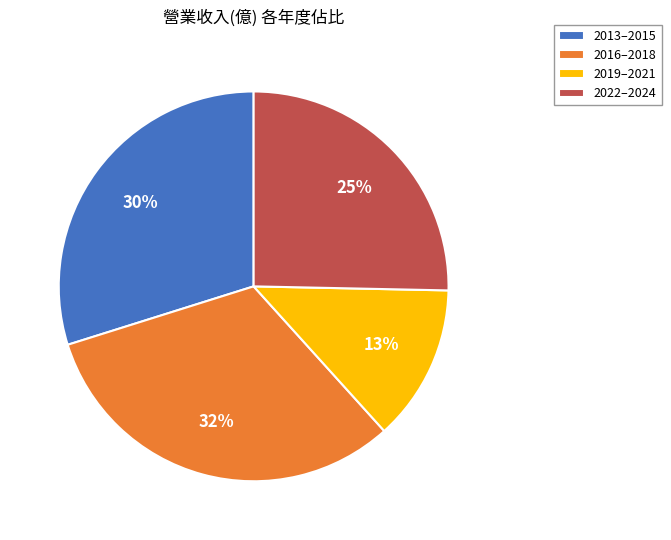

Do 2013–2015 and 2019–2021 together represent more than half of the pie?

No